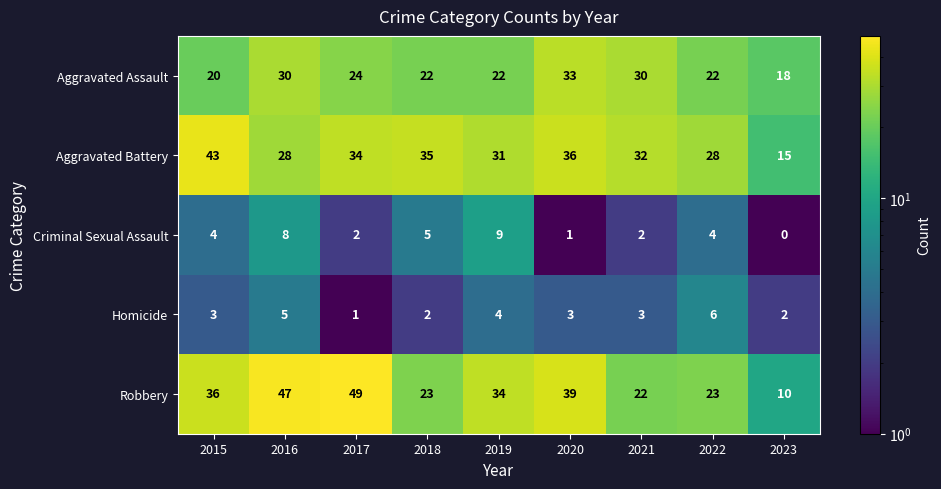

At which category is the sum across all series the highest?

2016